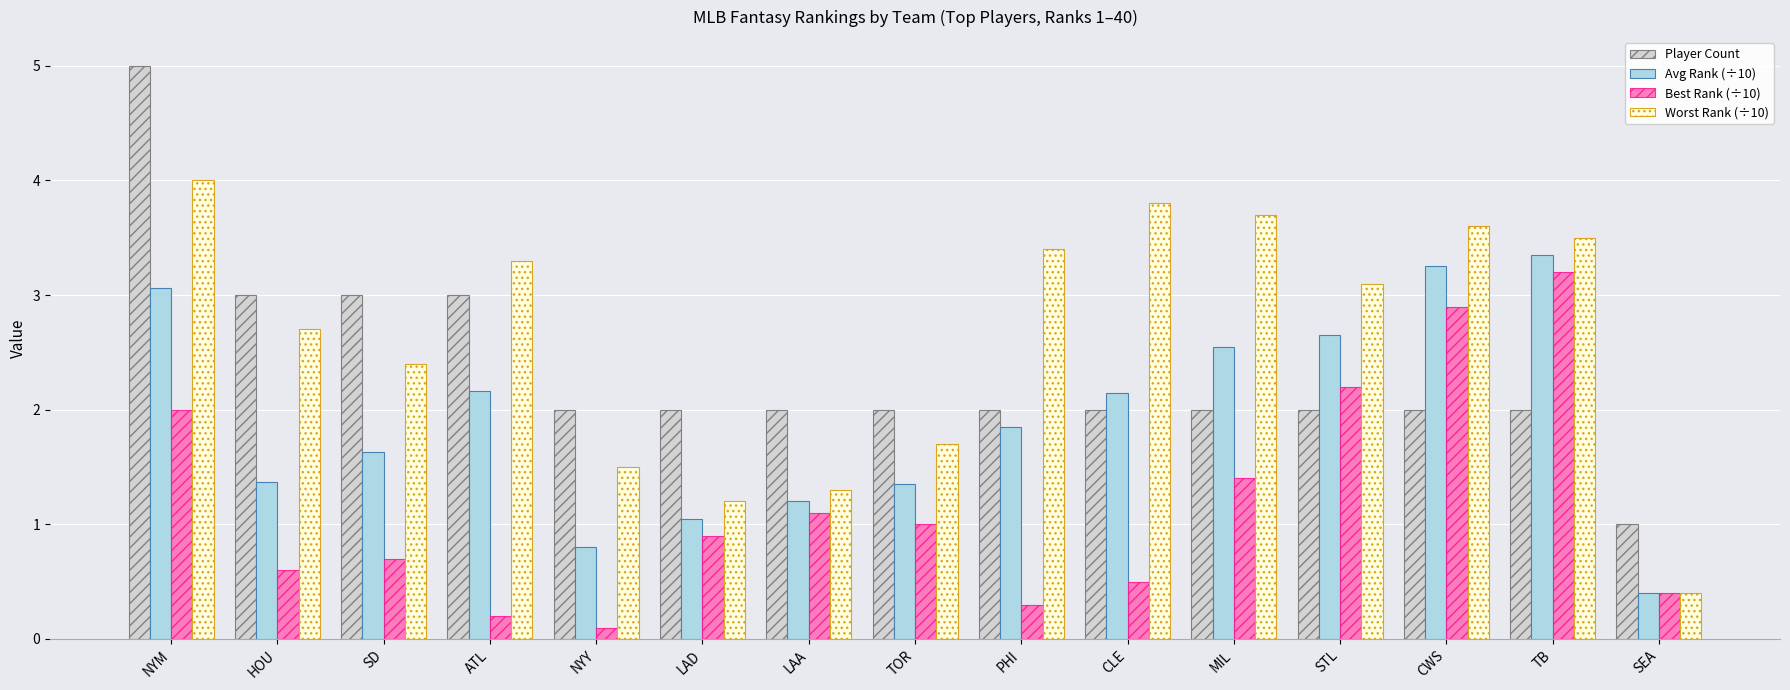

At which label does Avg Rank (÷10) reach its peak?

TB